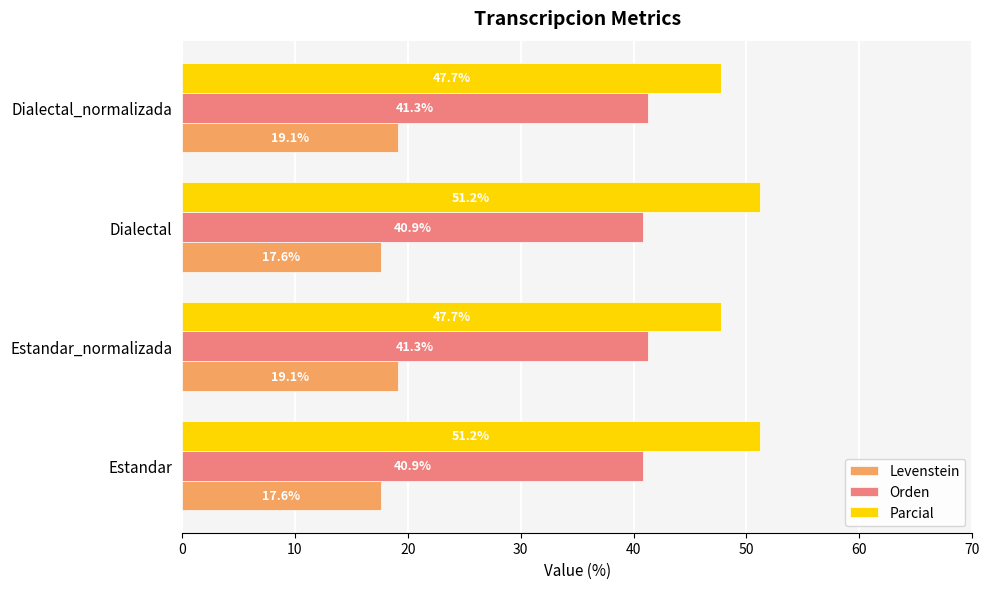

Rank the series by their maximum value, from highest to lowest.

Parcial, Orden, Levenstein